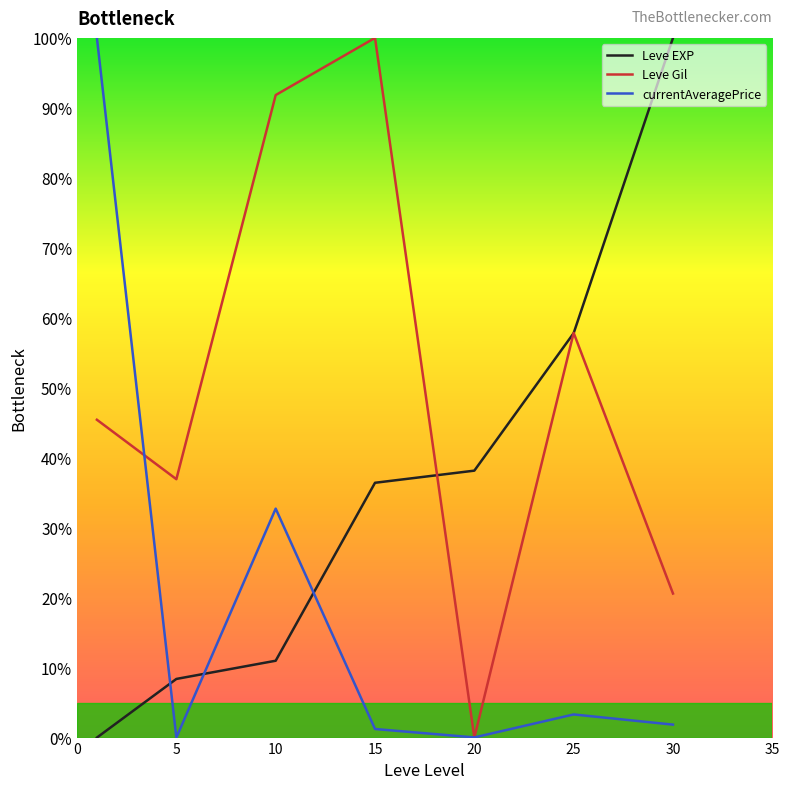

How many interior local peaks does the Leve Gil series have?

2